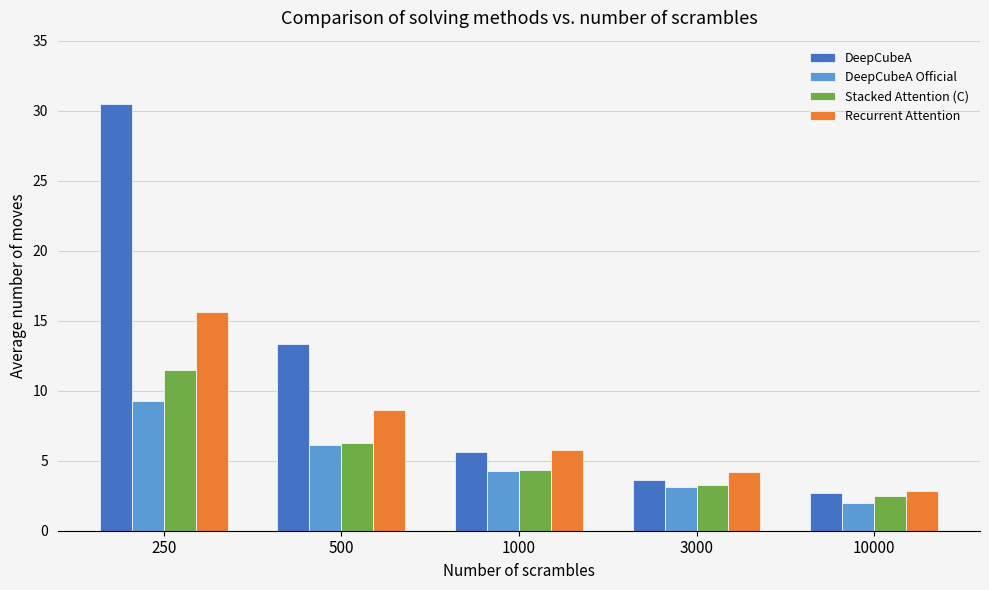

Is the value of Stacked Attention (C) at 3000 greater than the value of DeepCubeA at 3000?

No